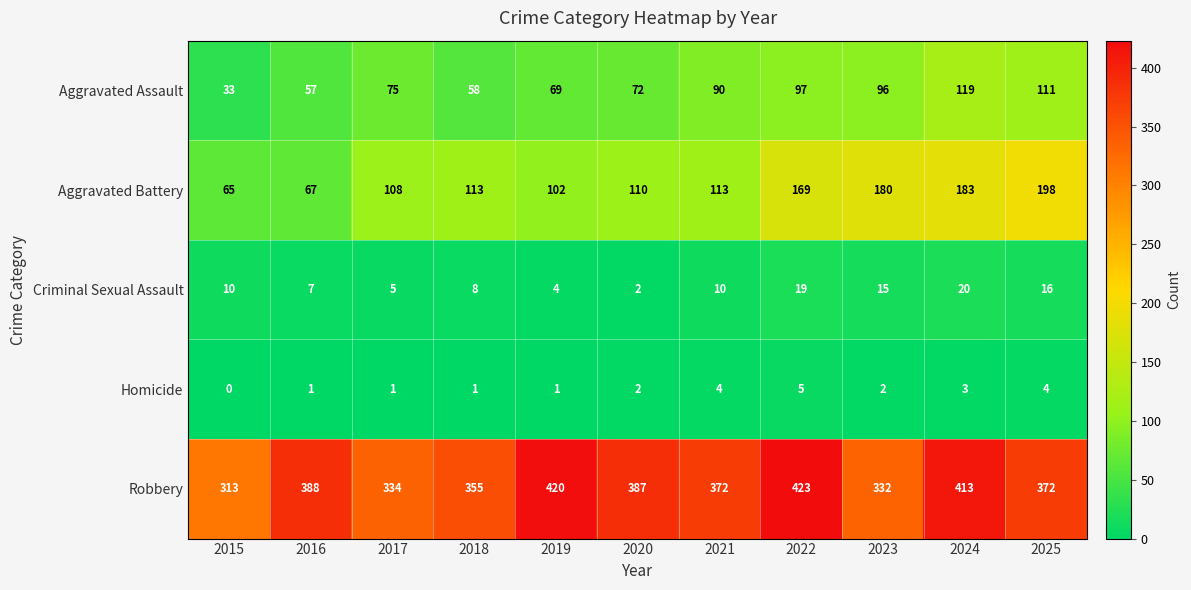

How many series are shown in this chart?

5